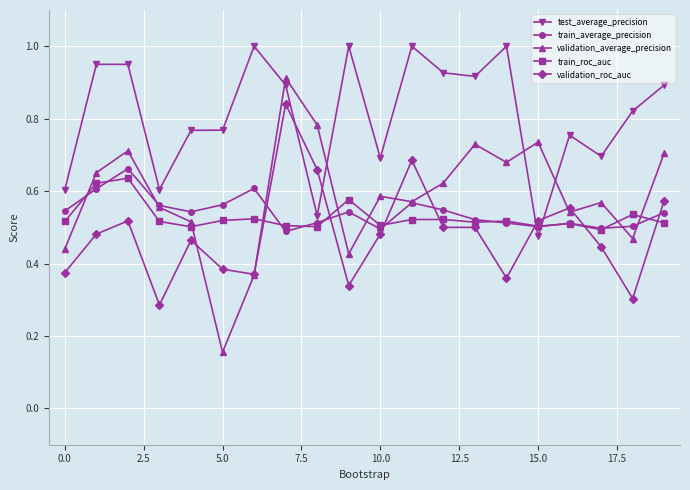

Does the chart have visible grid lines?

Yes